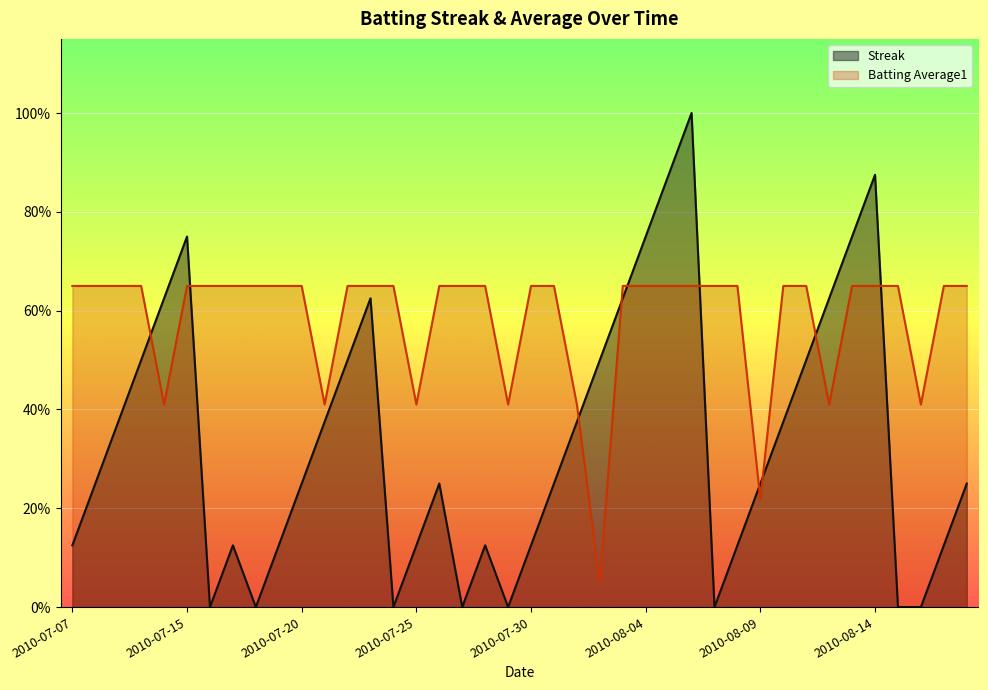

How many lines are shown in the chart?

2